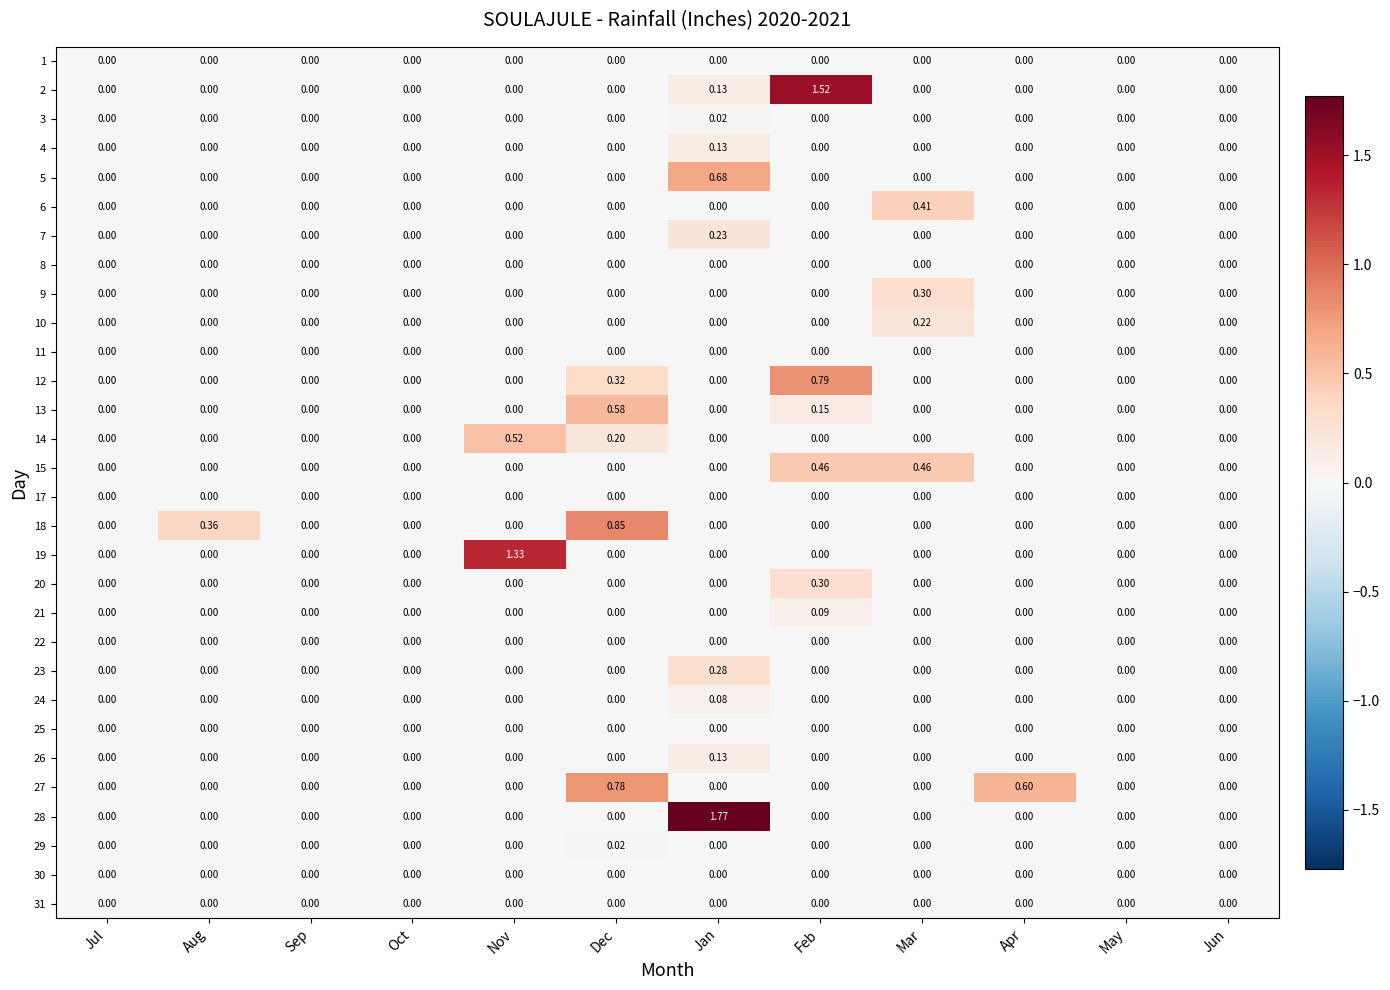

At which category is the sum across all series the highest?

Jan